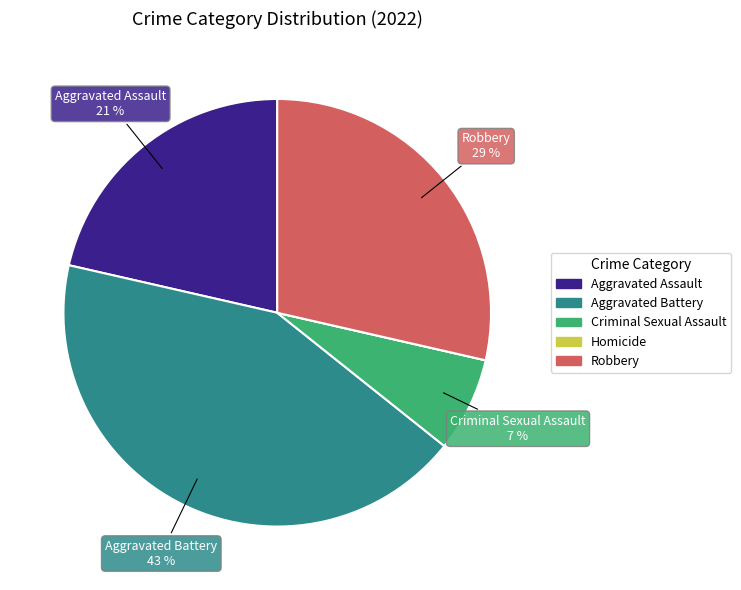

Is there a majority slice in this chart?

No